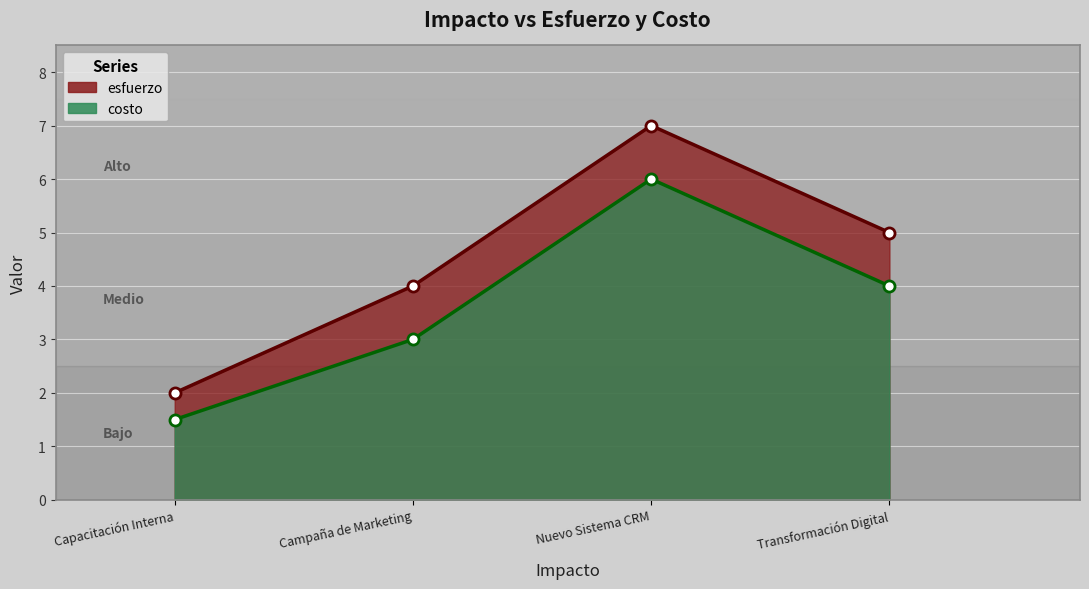

At how many categories does at least one series exceed 5?

1